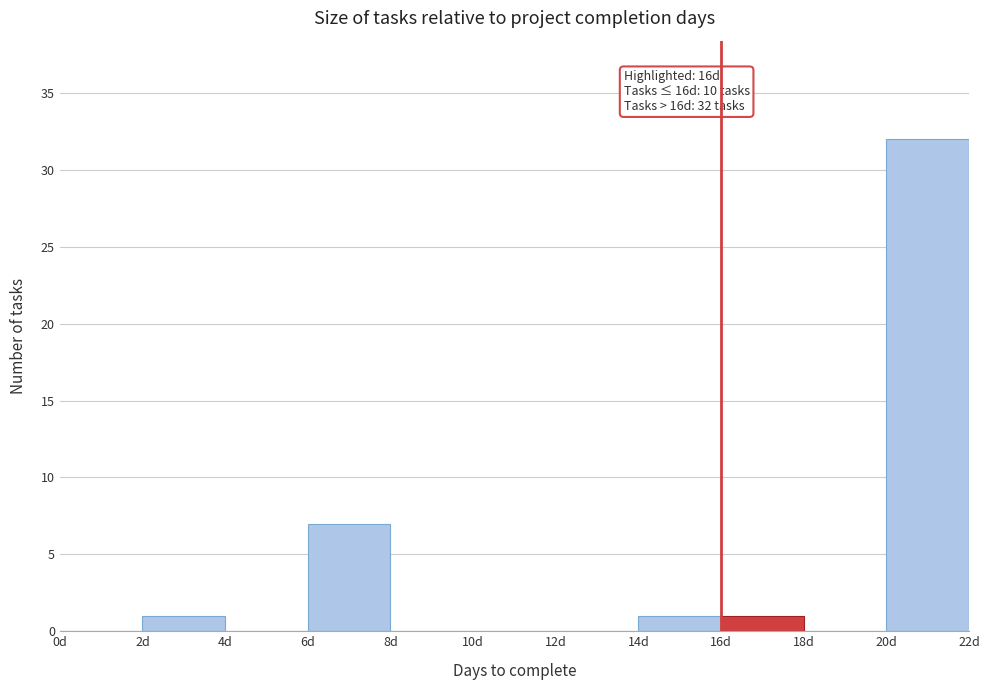

Over which range of the x-axis is the bar tallest?

20 to 22